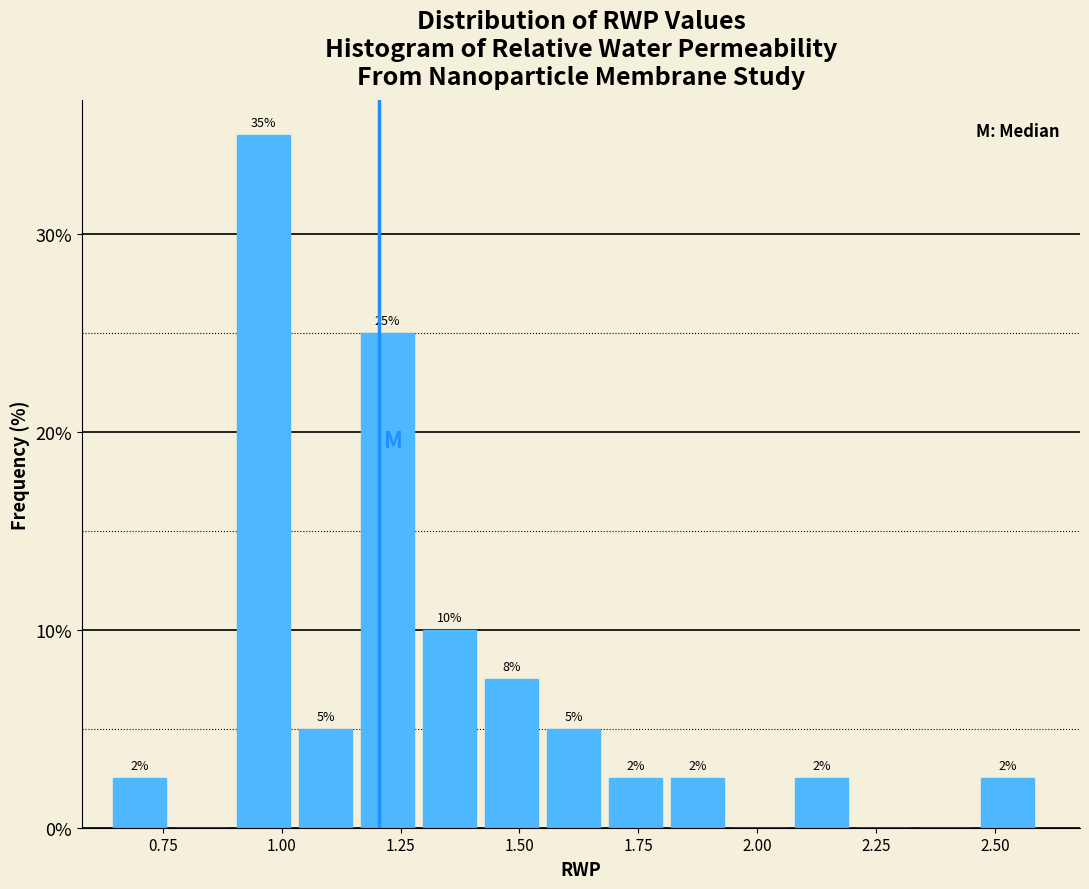

Read against the x-axis, roughly where is the centre of the tallest bar?

0.95